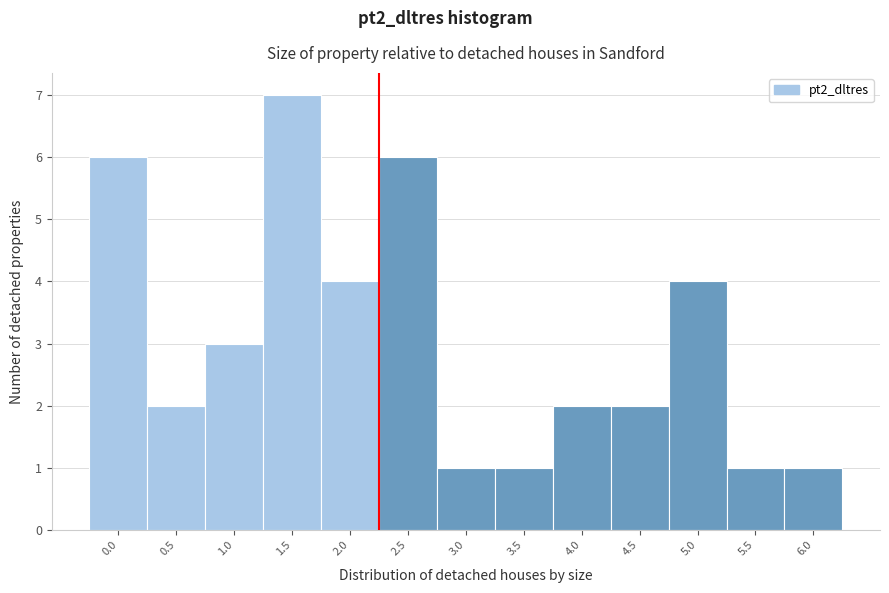

Reading left to right, extract all data points from this chart.

6	2	3	7	4	6	1	1	2	2	4	1	1